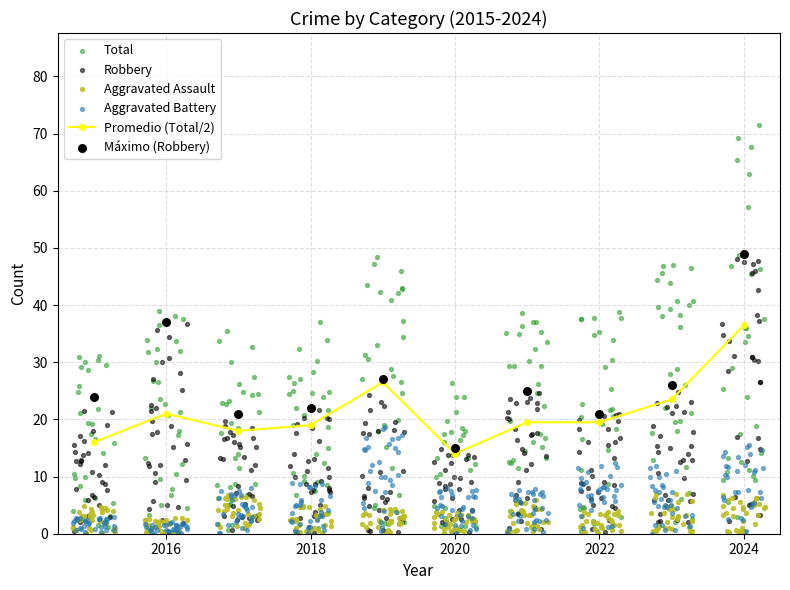

True or false: Promedio (Total/2) has more than 1 interior local peaks.

True